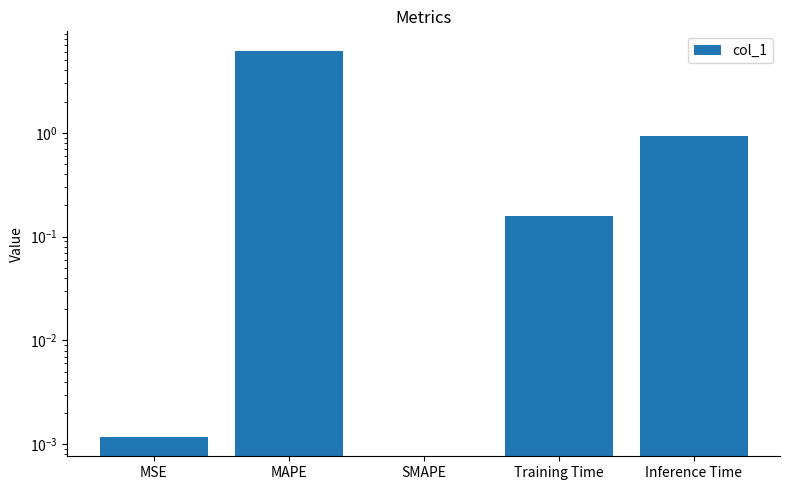

List the labels in order of value, largest first.

MAPE, Inference Time, Training Time, MSE, SMAPE